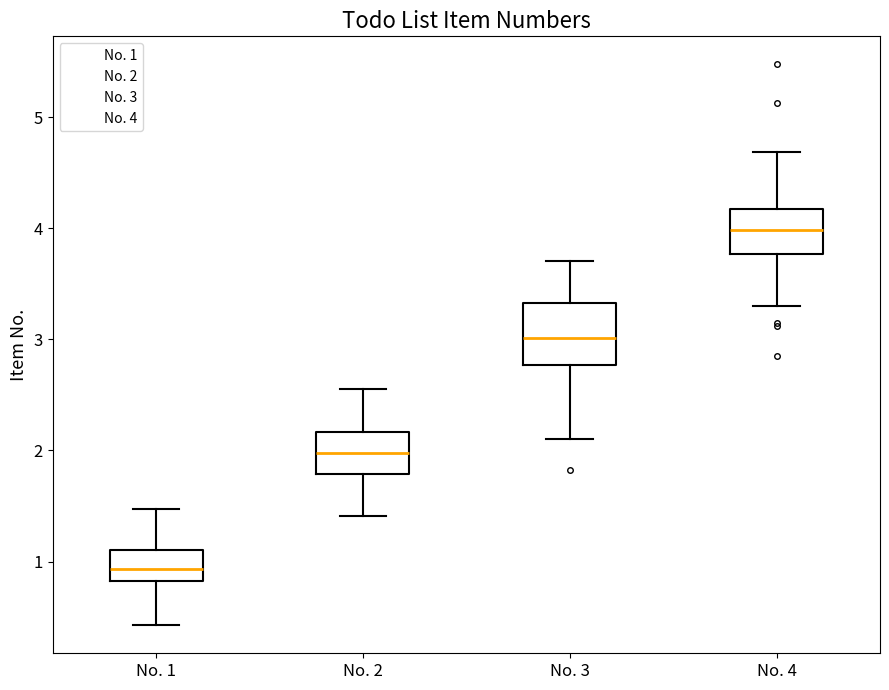

Which box has the lowest median line?

No. 1